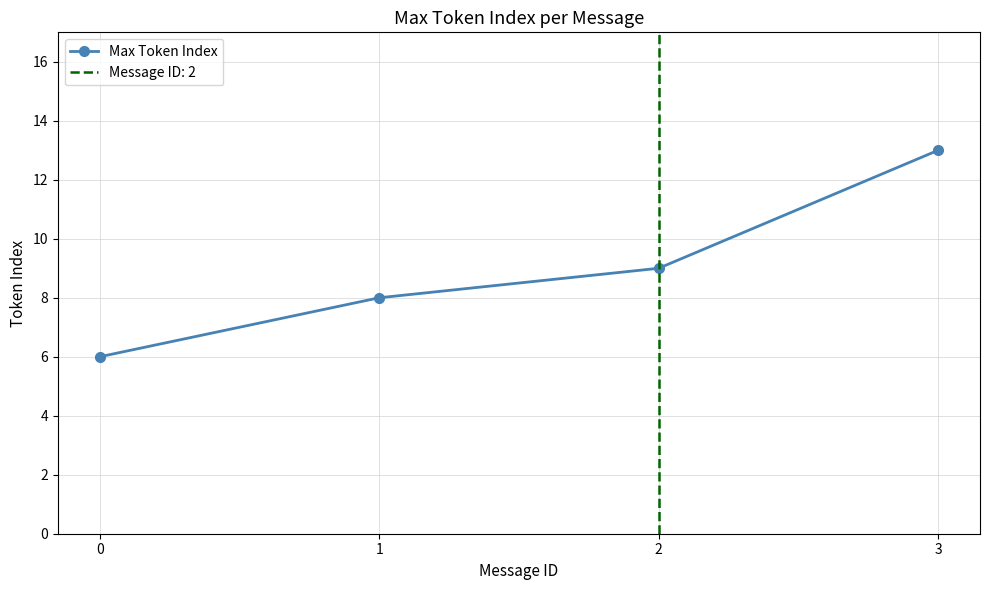

Count the values in the range 8 to 13.

3